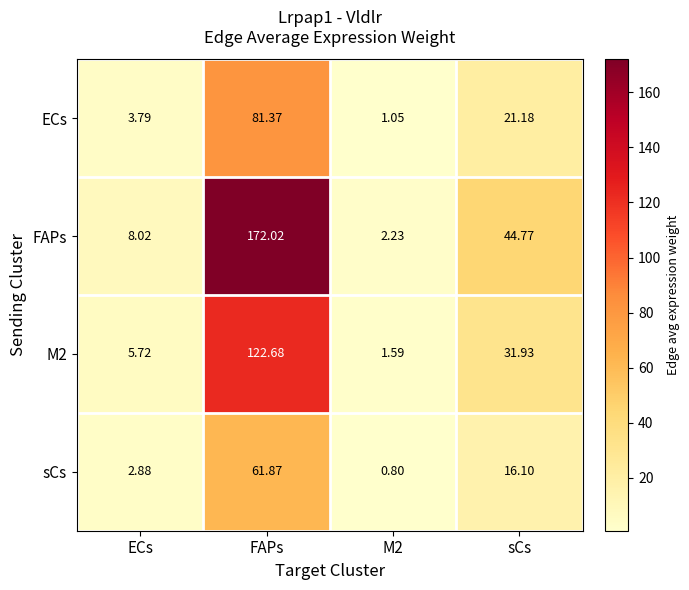

At which label is M2 closest to 62?

sCs